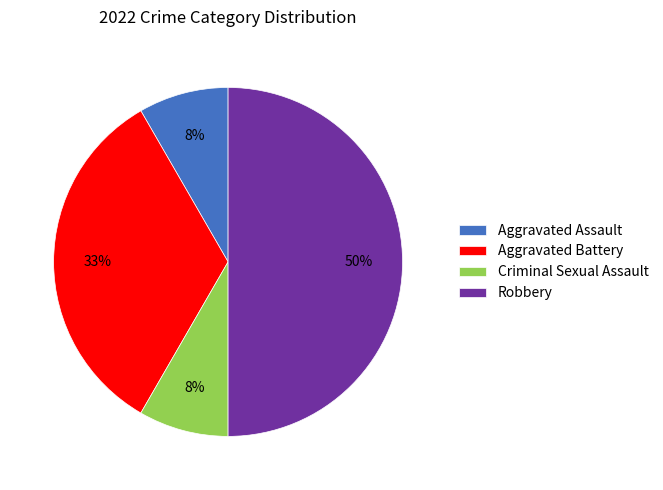

Do Criminal Sexual Assault and Aggravated Assault together represent more than half of the pie?

No